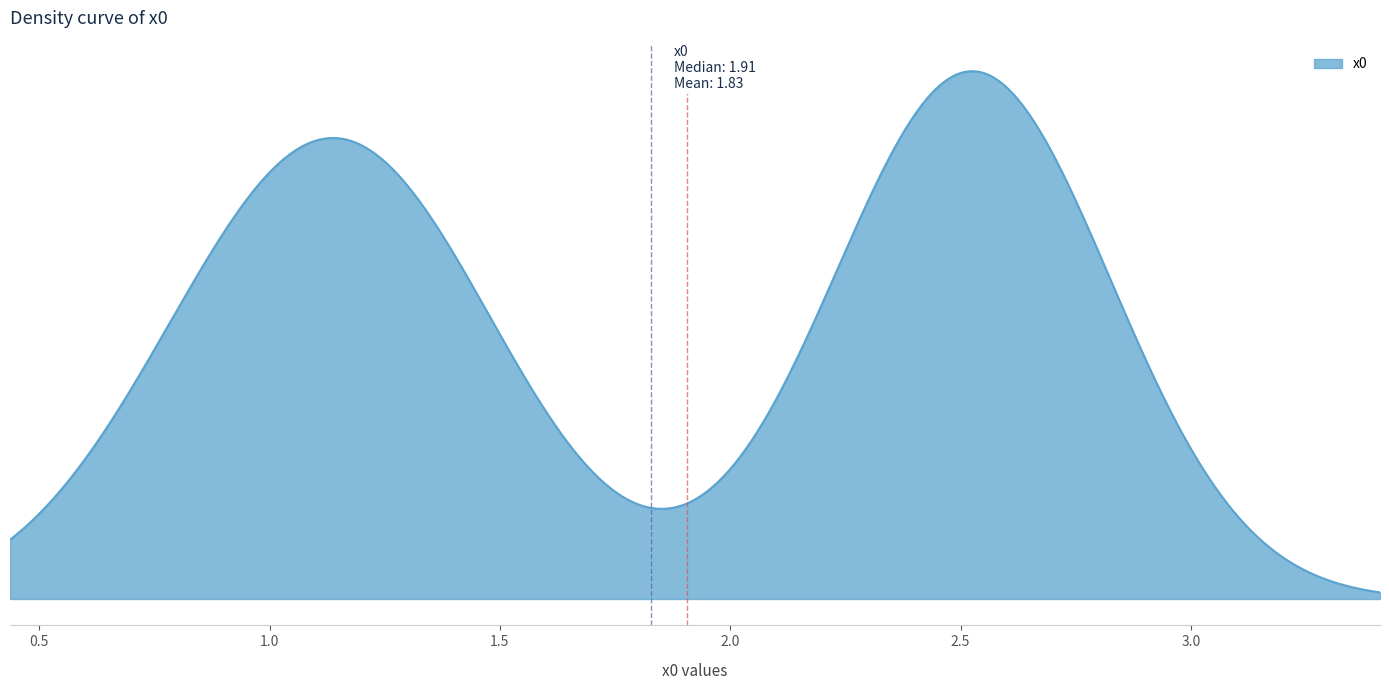

Does the chart display data point markers on the line(s)?

No